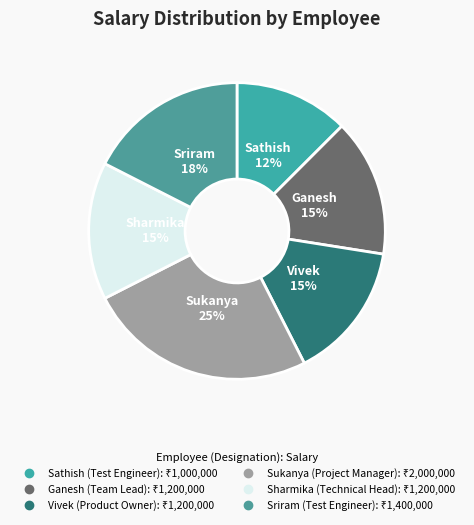

Count the number of slices in the pie.

6